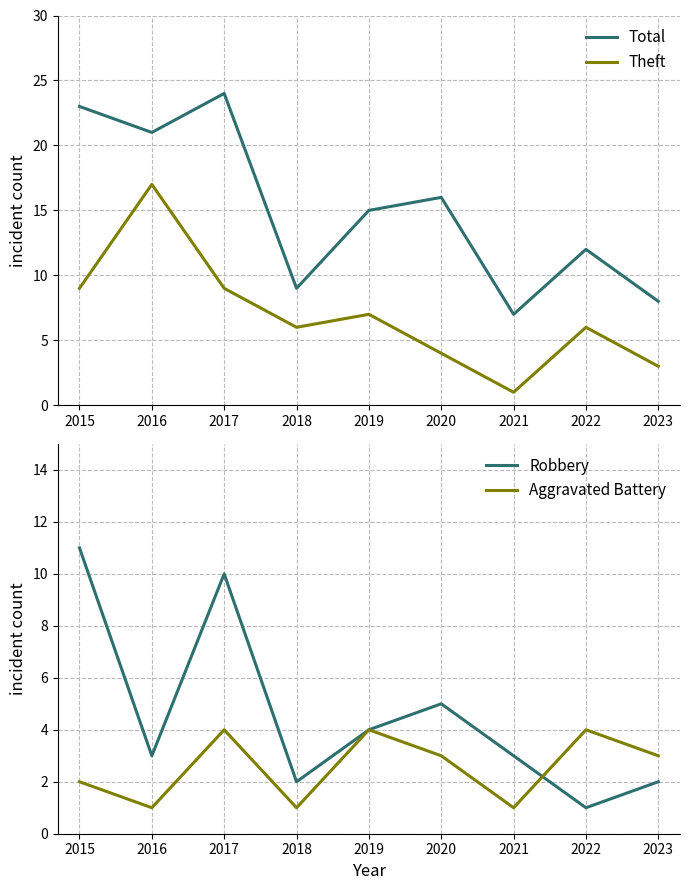

What is the total value across all series at 2019?

30